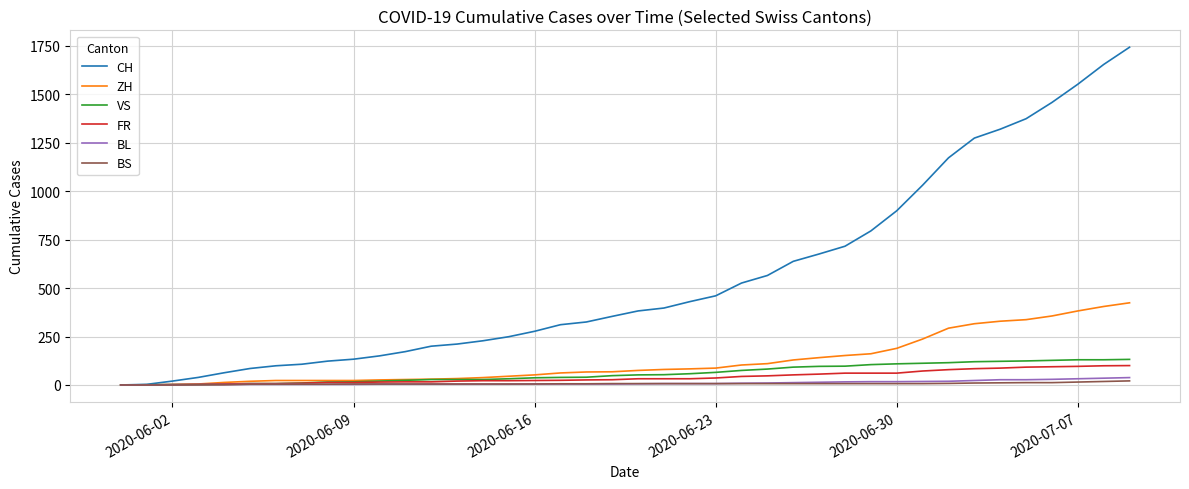

Which series has the largest range (max minus min)?

CH